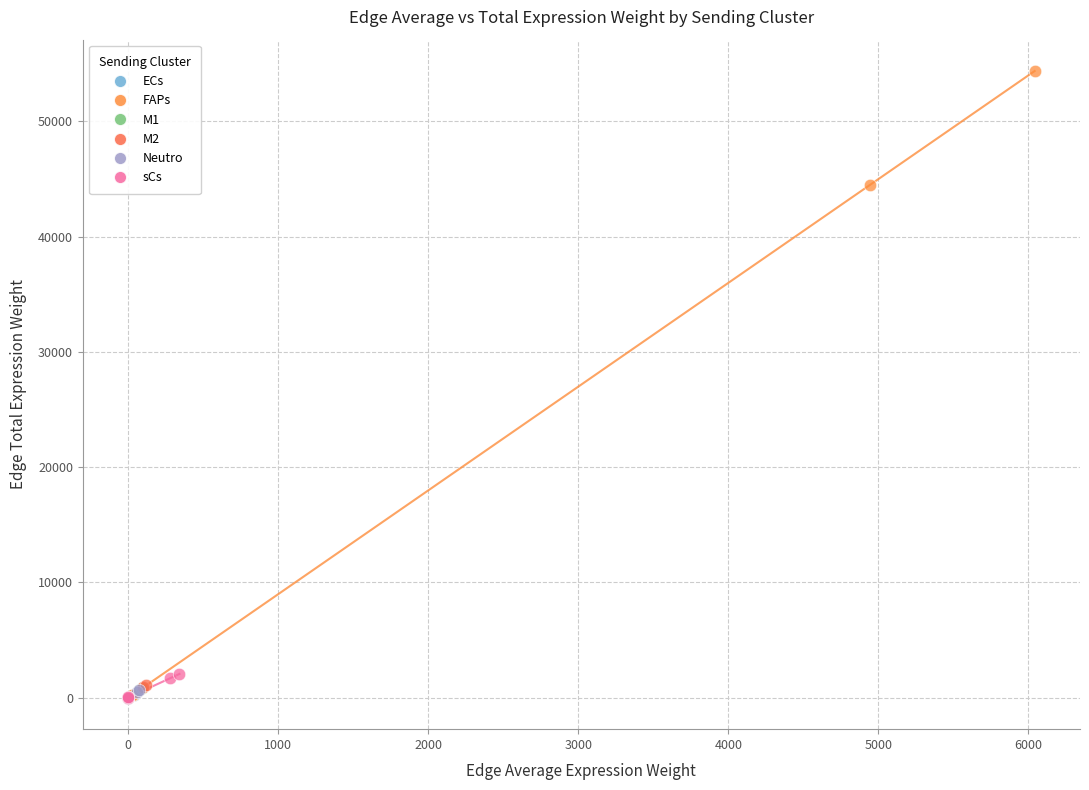

Which series reaches the maximum Y coordinate?

FAPs